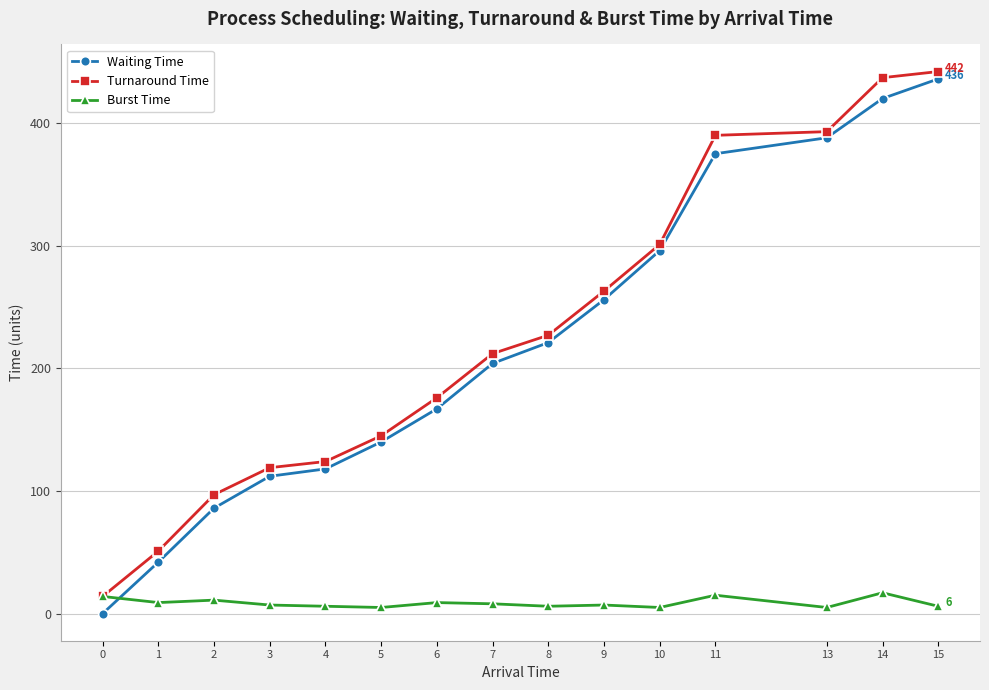

List the labels in order of Waiting Time value, largest first.

15, 14, 13, 11, 10, 9, 8, 7, 6, 5, 4, 3, 2, 1, 0